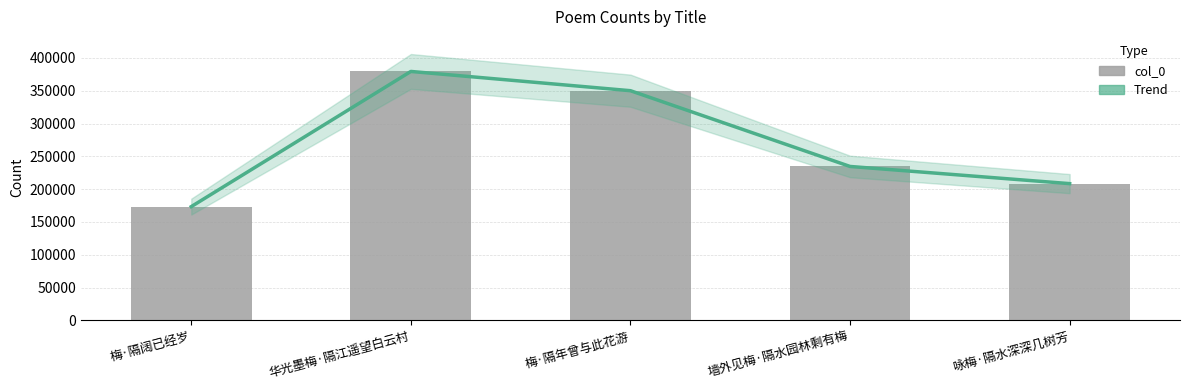

Is it true that col_0 equals 208400 at 咏梅·隔水深深几树芳?

True